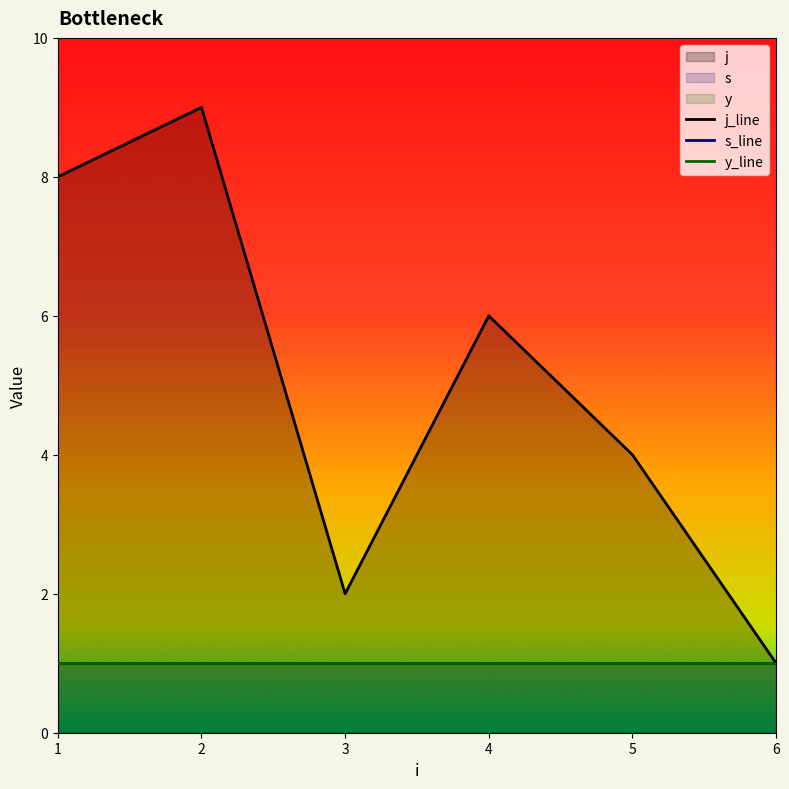

Reading left to right, transcribe all the data shown in this chart.

j_line: 1=8	2=9	3=2	4=6	5=4	6=1
s_line: 1=1	2=1	3=1	4=1	5=1	6=1
y_line: 1=1	2=1	3=1	4=1	5=1	6=1